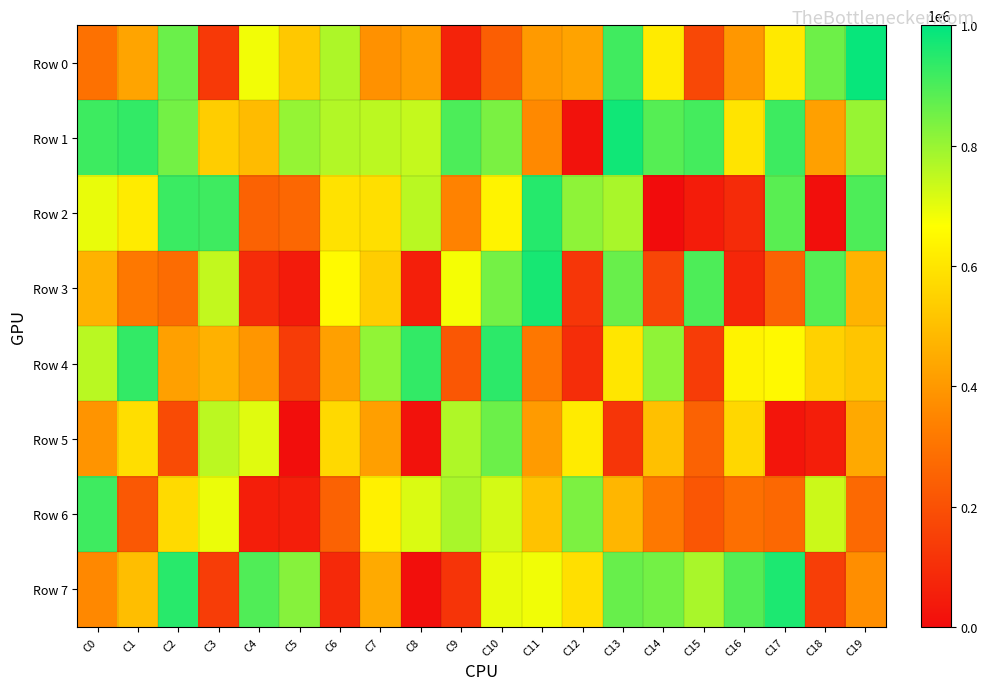

How many data points does each series have?

20